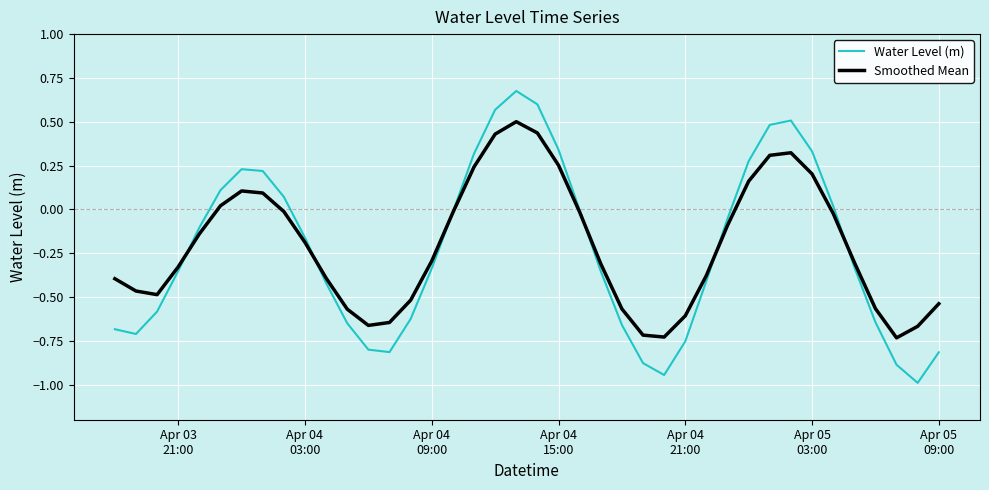

Which series has the largest range (max minus min)?

Water Level (m)